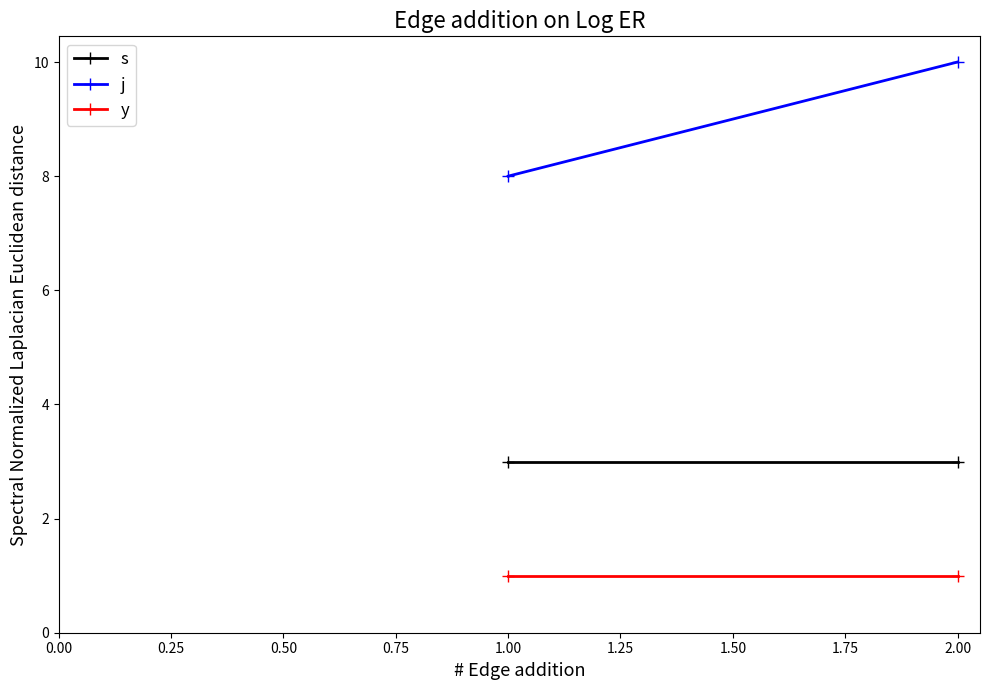

What are all the series names shown in the legend?

s, j, y